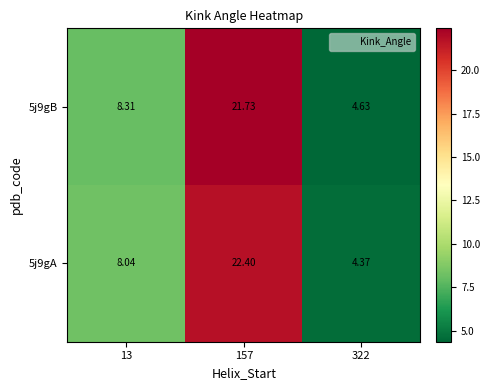

What is the total value across all series at 157?

44.1